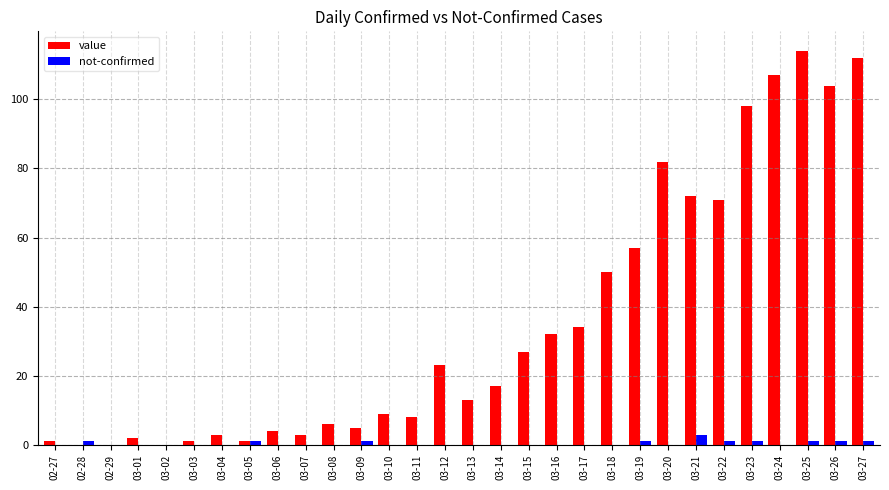

How many categories are shown in the chart?

30